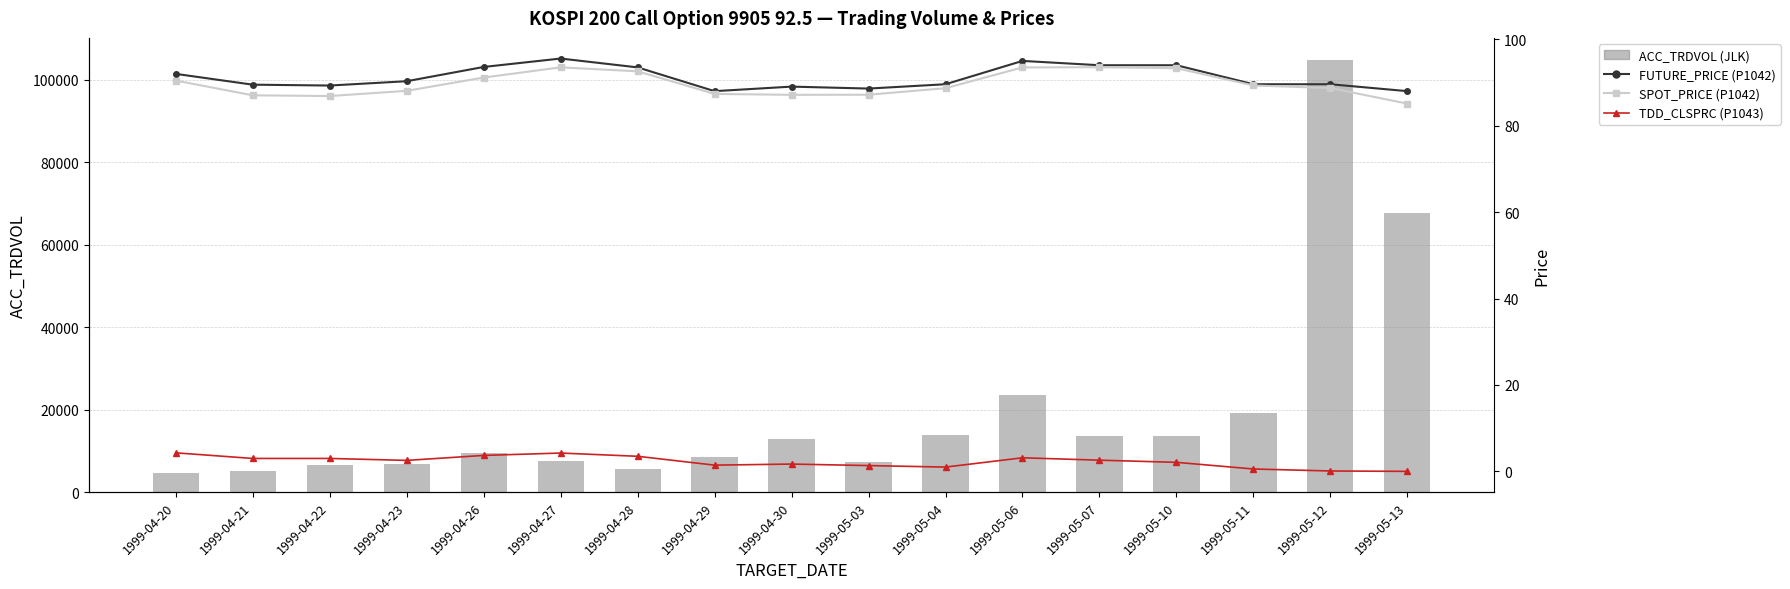

Between 1999-04-21 and 1999-05-04, which is larger?

1999-05-04